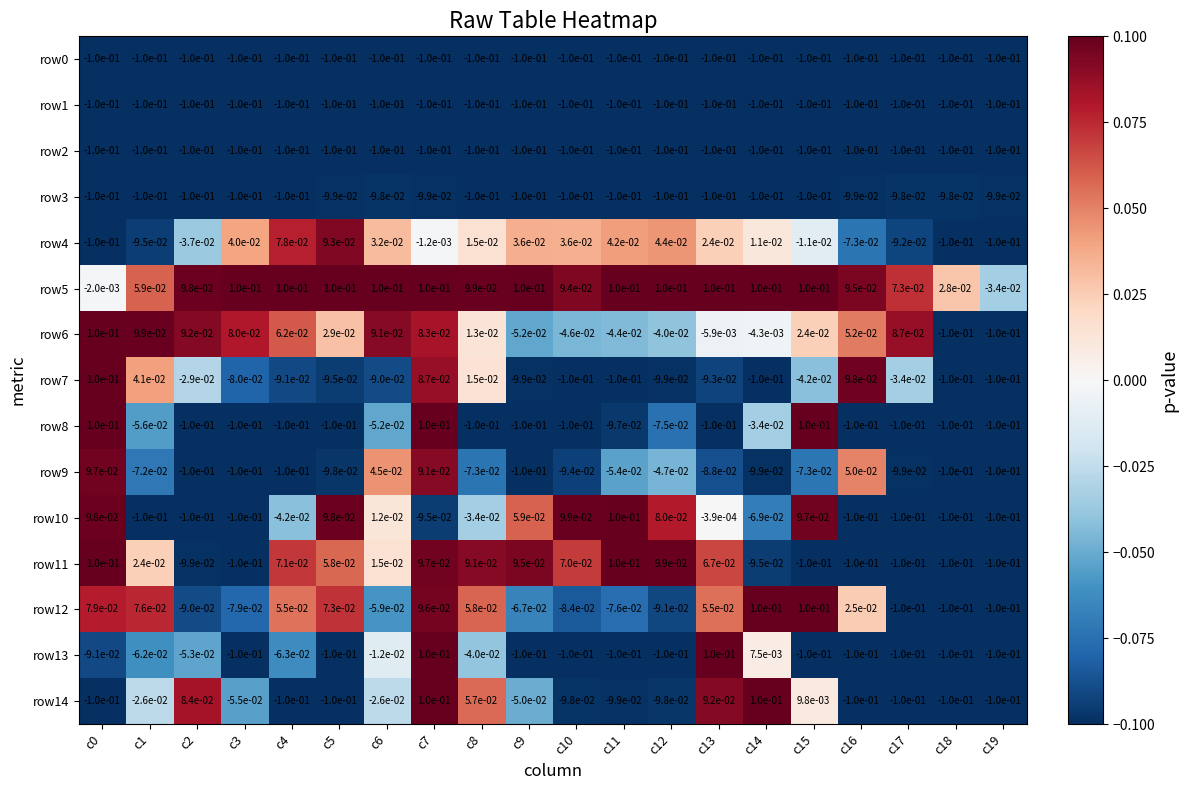

The value of row11 at c10 is 0.0. True or false?

False